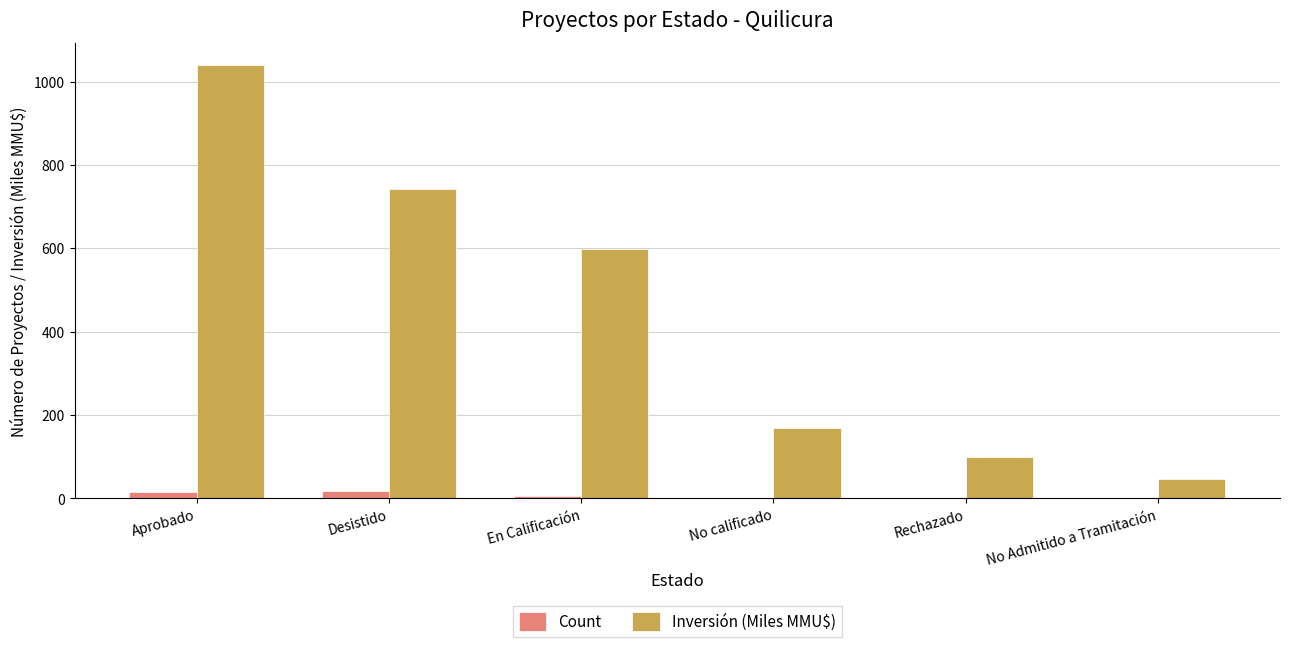

At which label does Count first exceed 5?

Aprobado